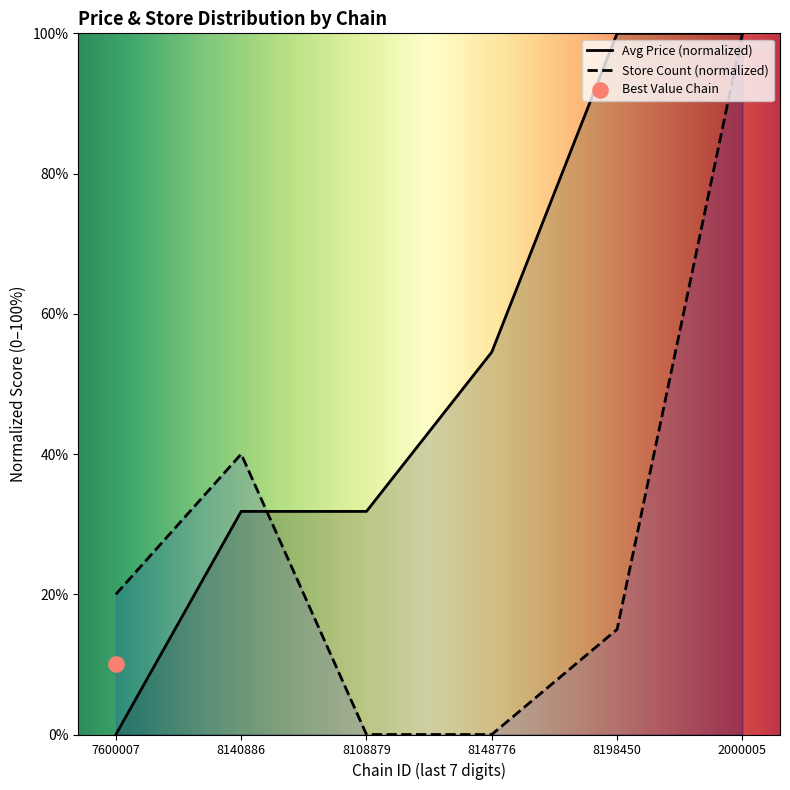

Where is Store Count (normalized) nearest to the value 50?

8140886